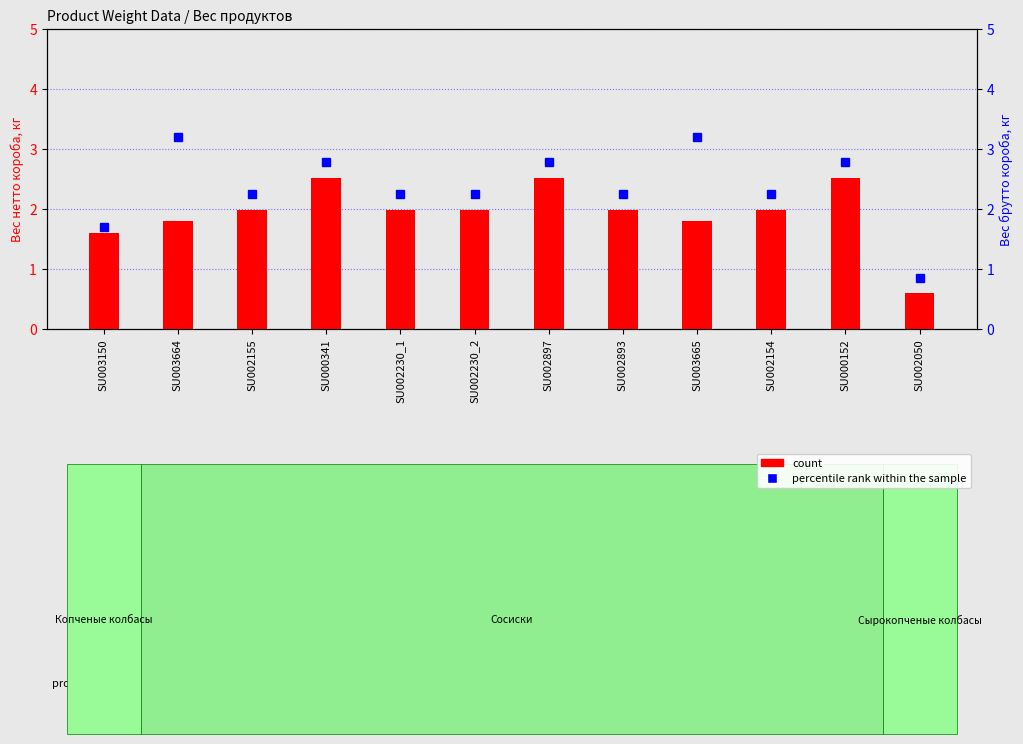

Which series has the widest spread of values?

percentile rank within the sample